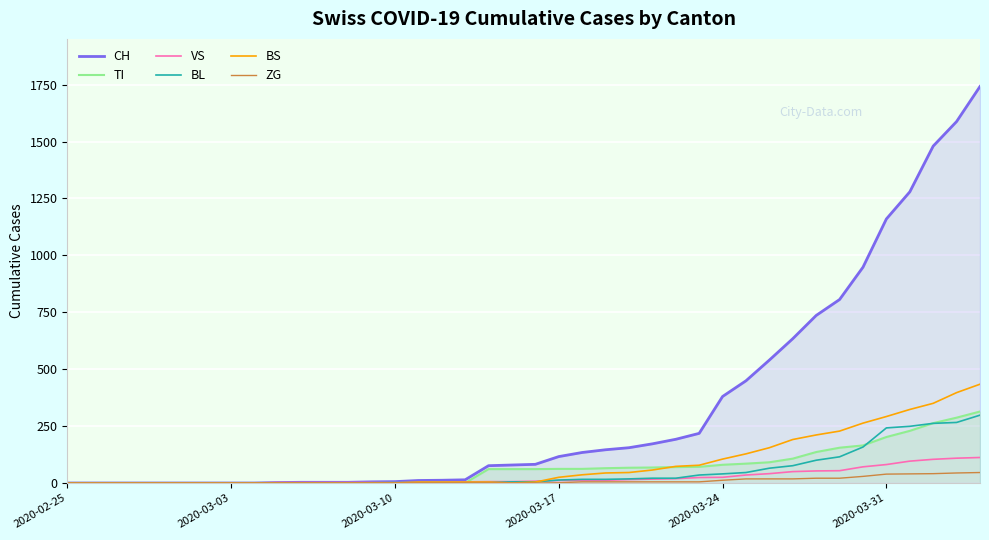

What is the average value of the BS series?

86